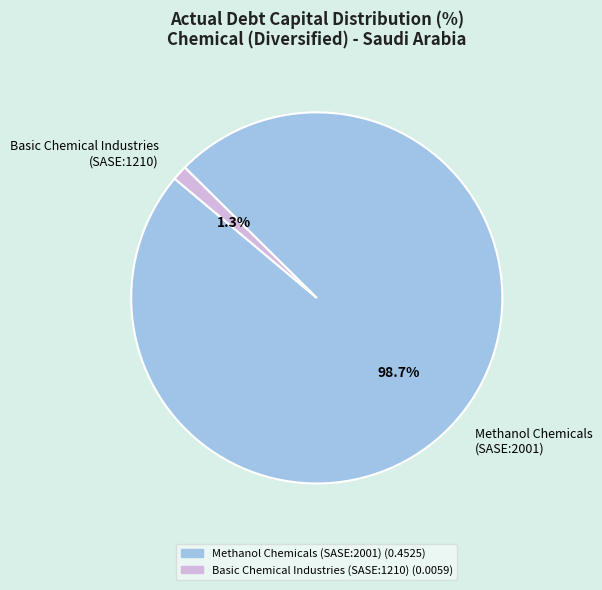

Which slice represents more than half of the pie?

Methanol Chemicals (SASE:2001)